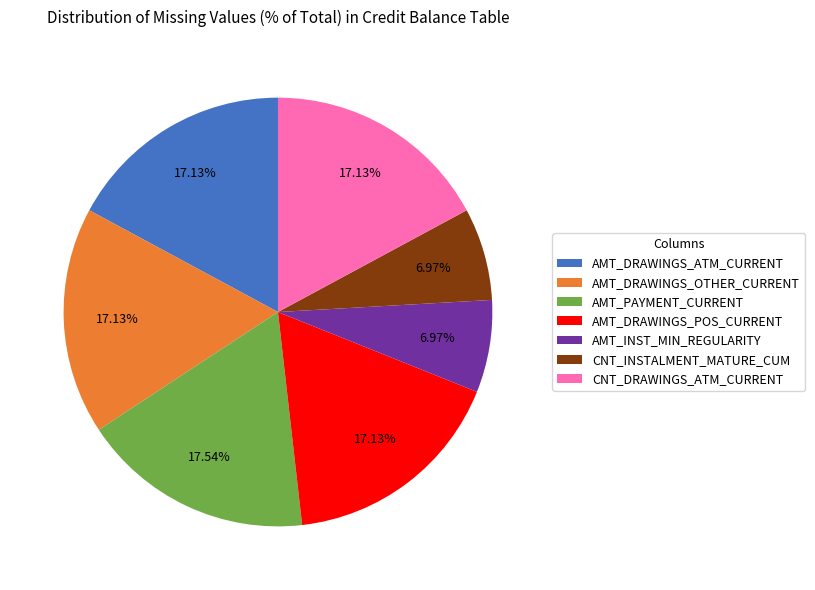

Combined, do CNT_DRAWINGS_ATM_CURRENT and AMT_DRAWINGS_OTHER_CURRENT account for over 50%?

No